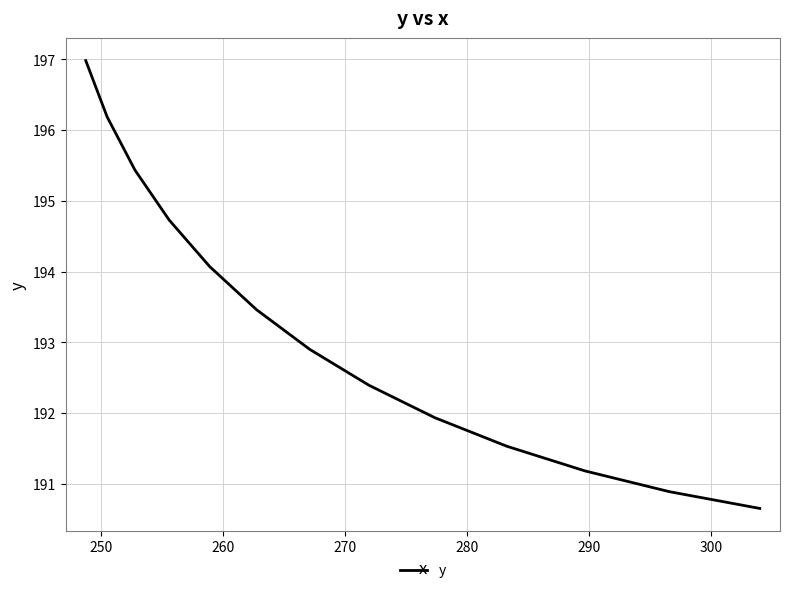

How many lines are shown in the chart?

1